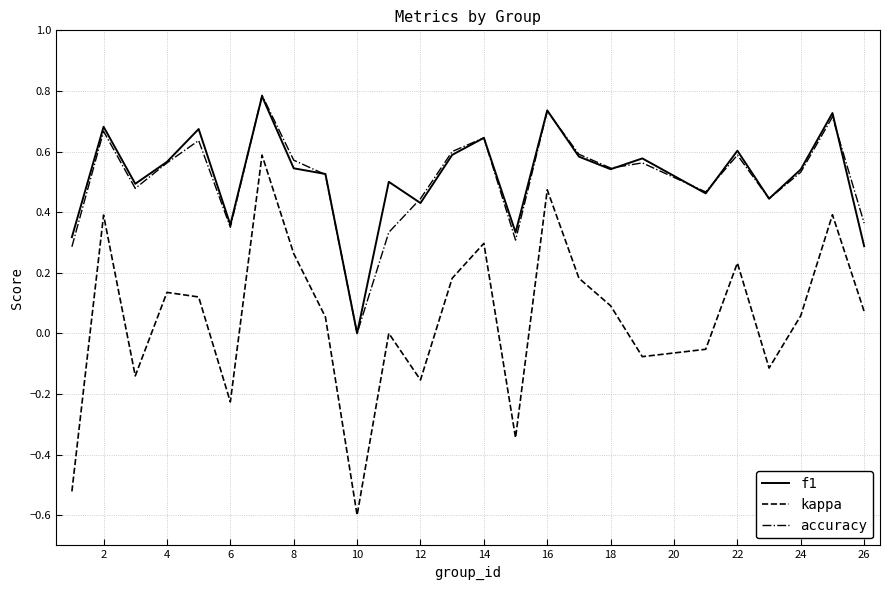

True or false: kappa and f1 intersect in this chart.

False